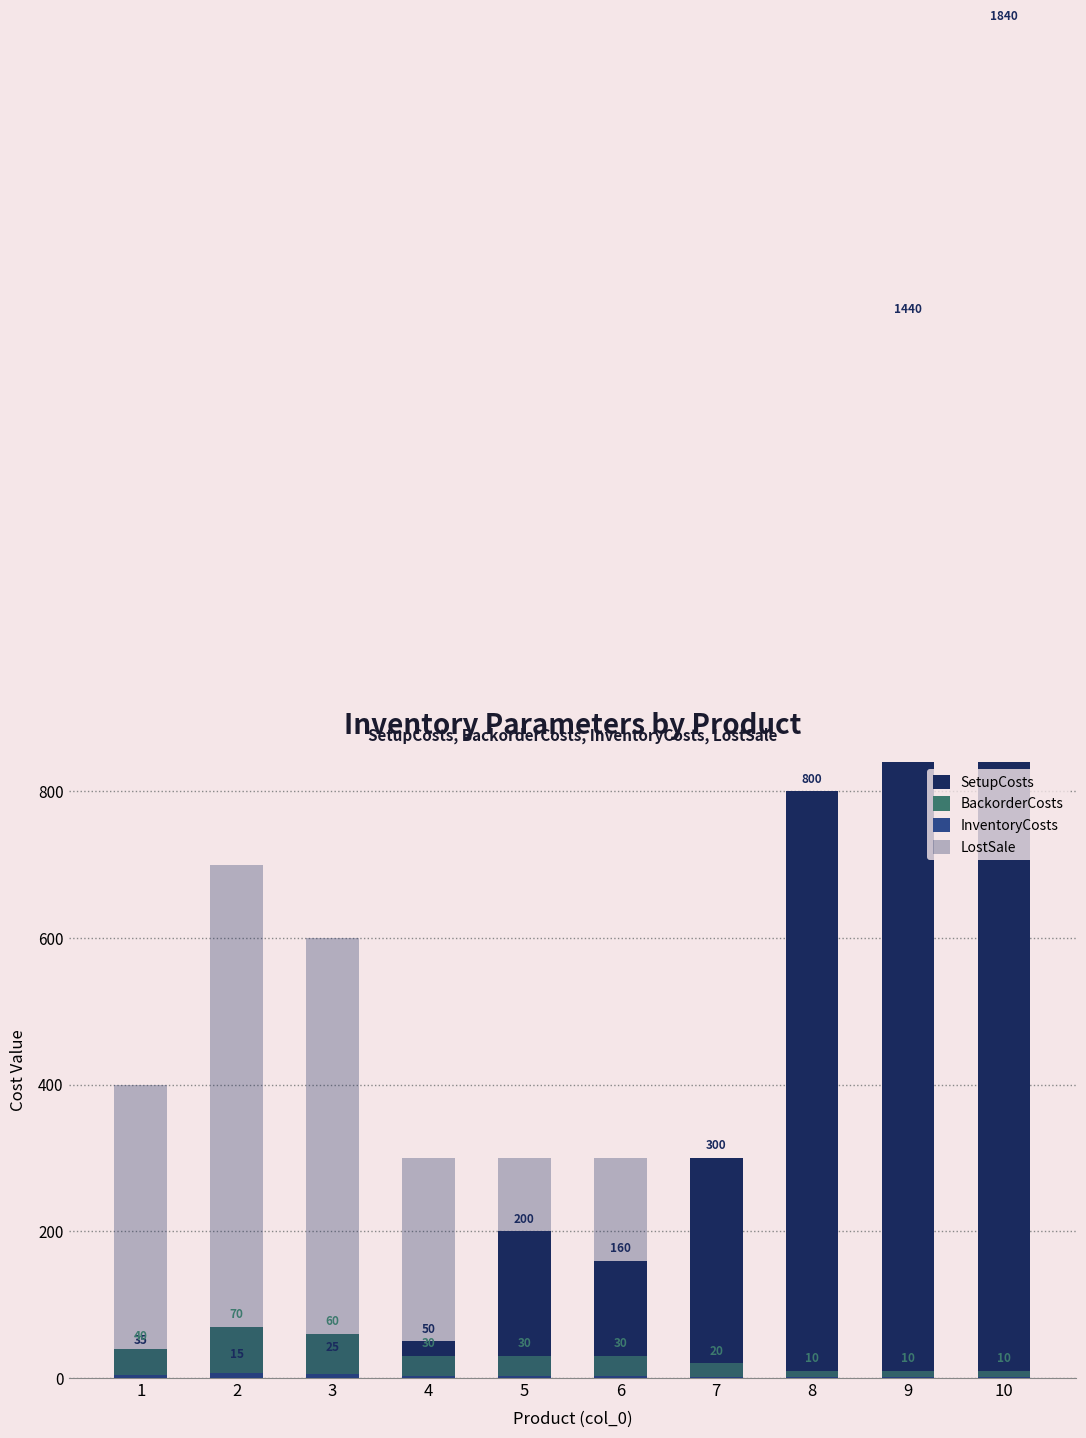

Where does the BackorderCosts series first go above 30?

1